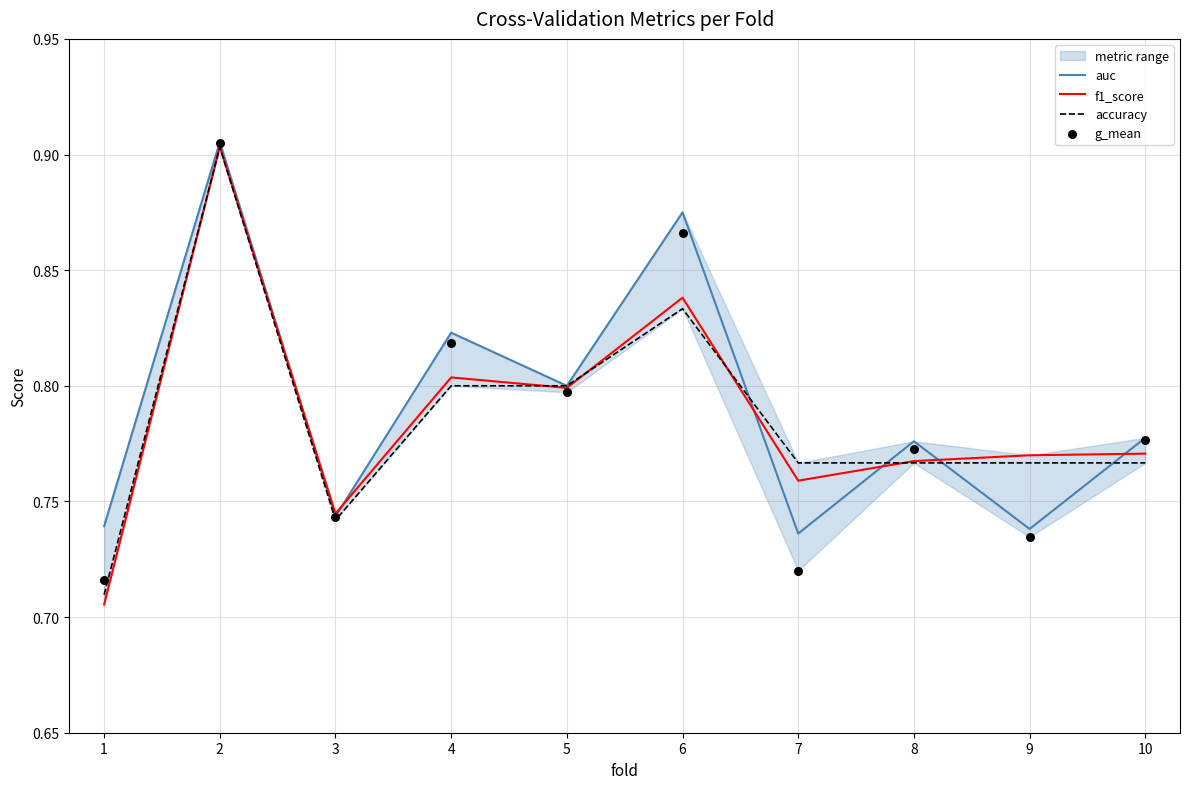

Which series has the largest total across all categories?

auc